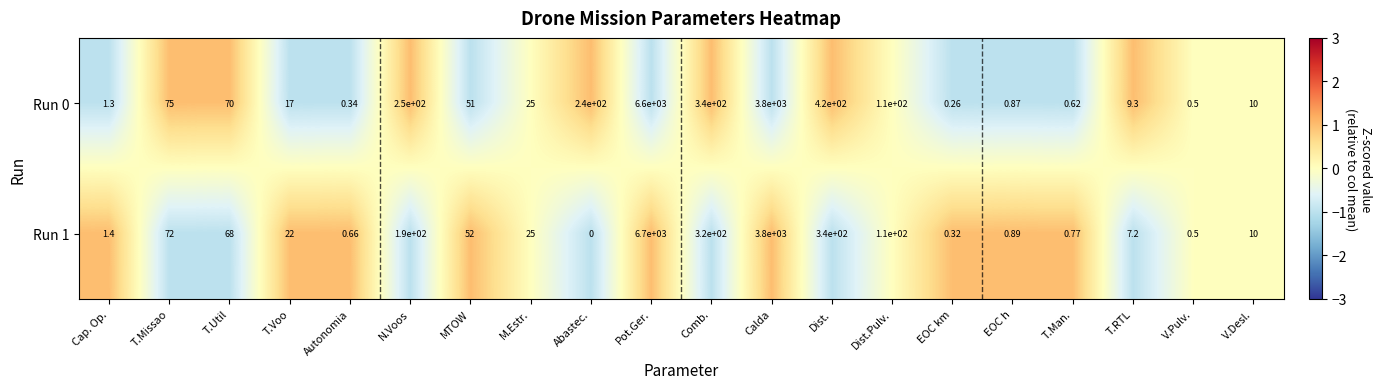

Which category has the highest value across all series?

Pot.Ger.